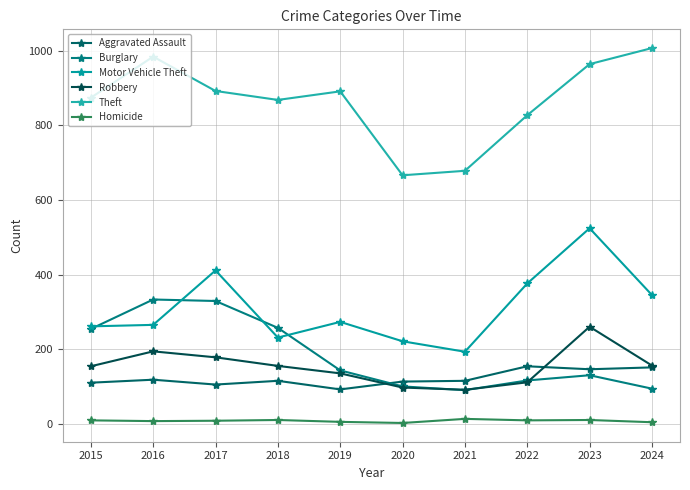

How many categories are shown in the chart?

10